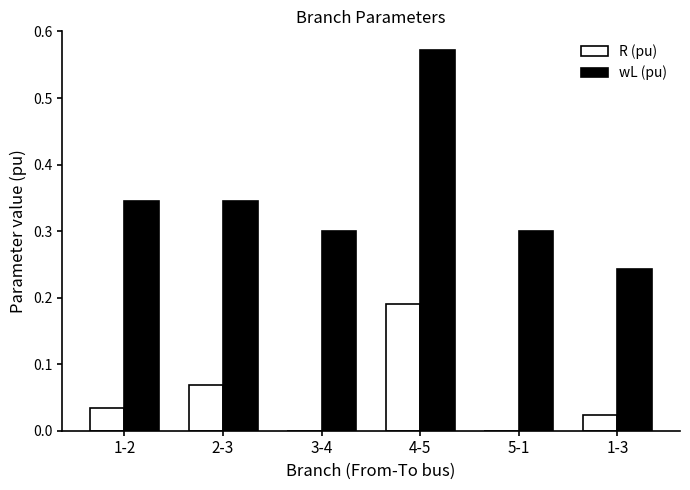

At which category is the sum across all series the highest?

4-5